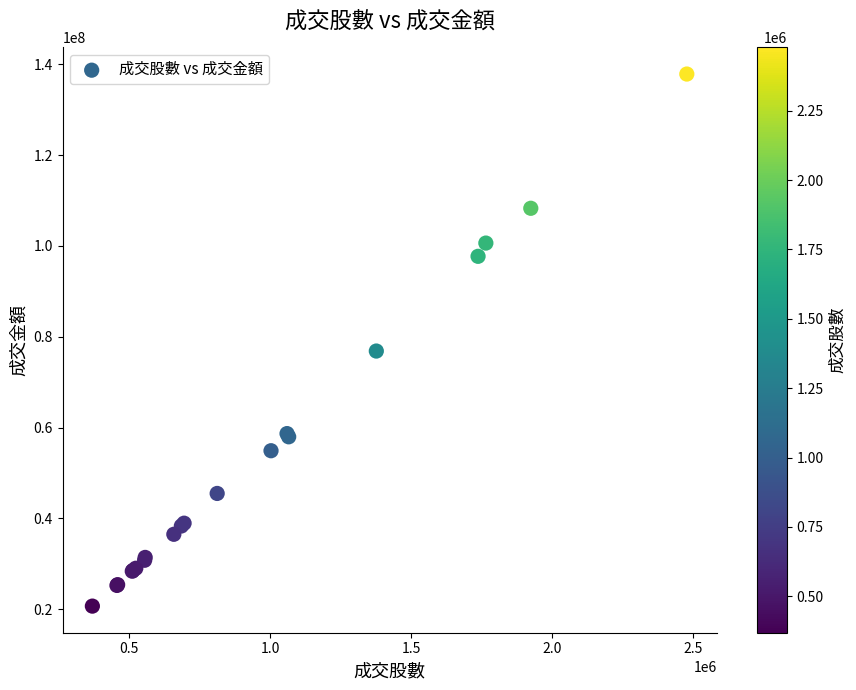

What Y value in the scatter plot is closest to 79258983?

76844919